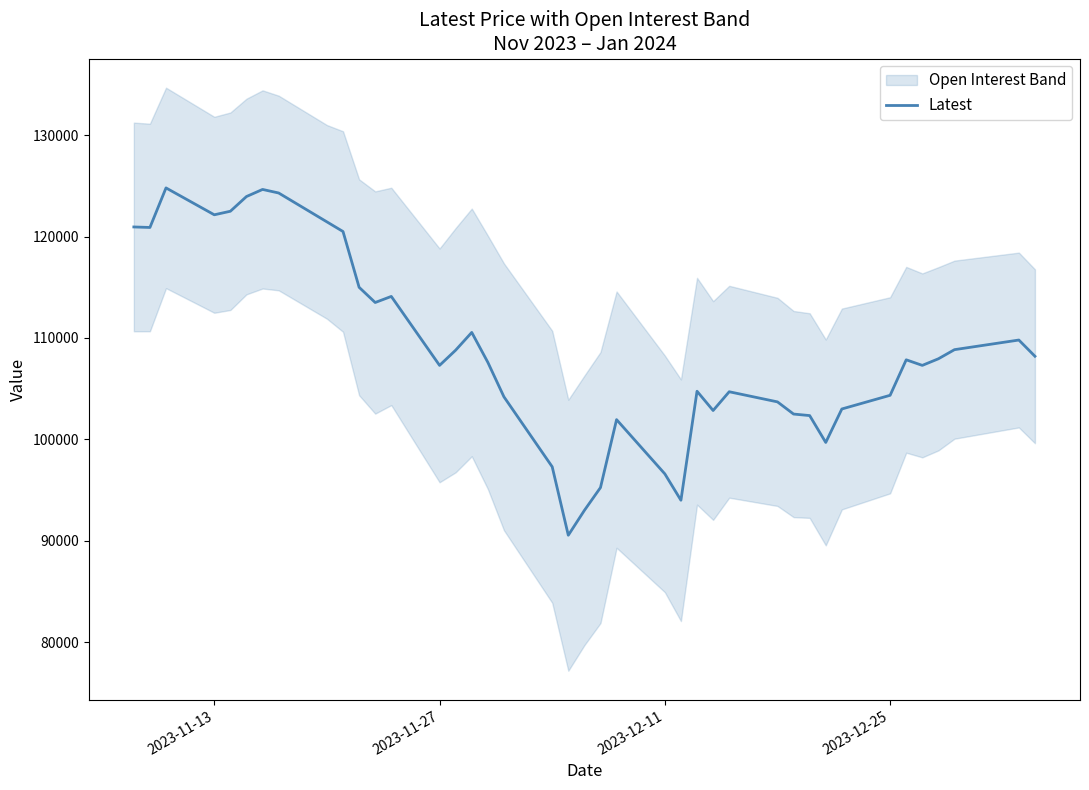

The value at 15 is 46240. True or false?

False